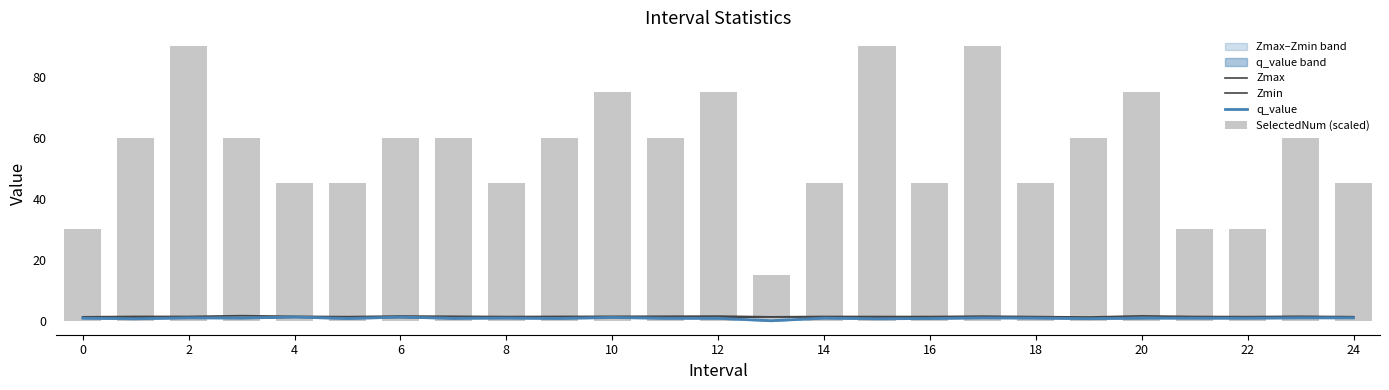

Read the q_value value at 20.

0.9